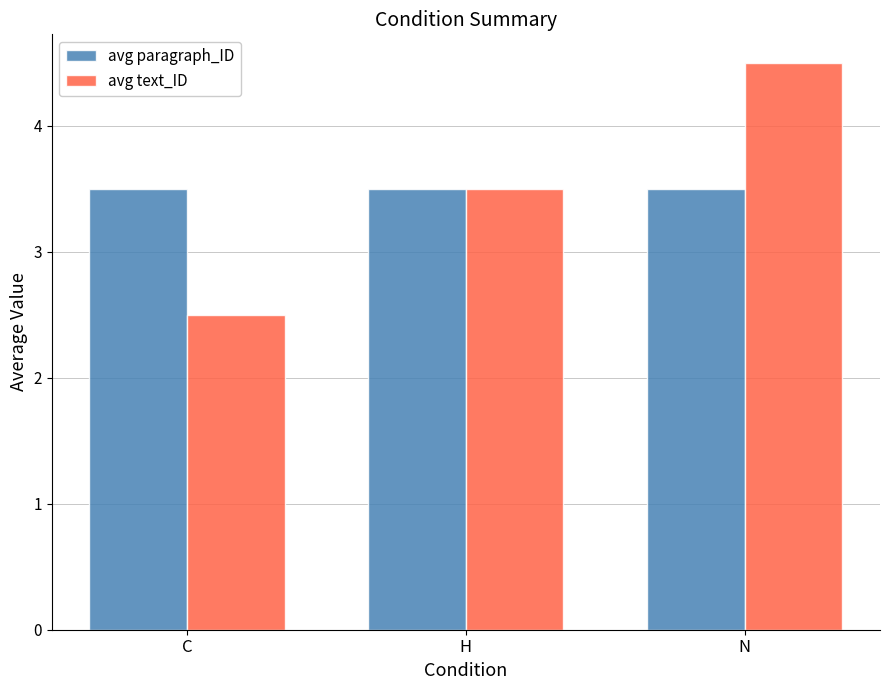

What is the difference between the maximum and second lowest values in the avg text_ID series?

1.0